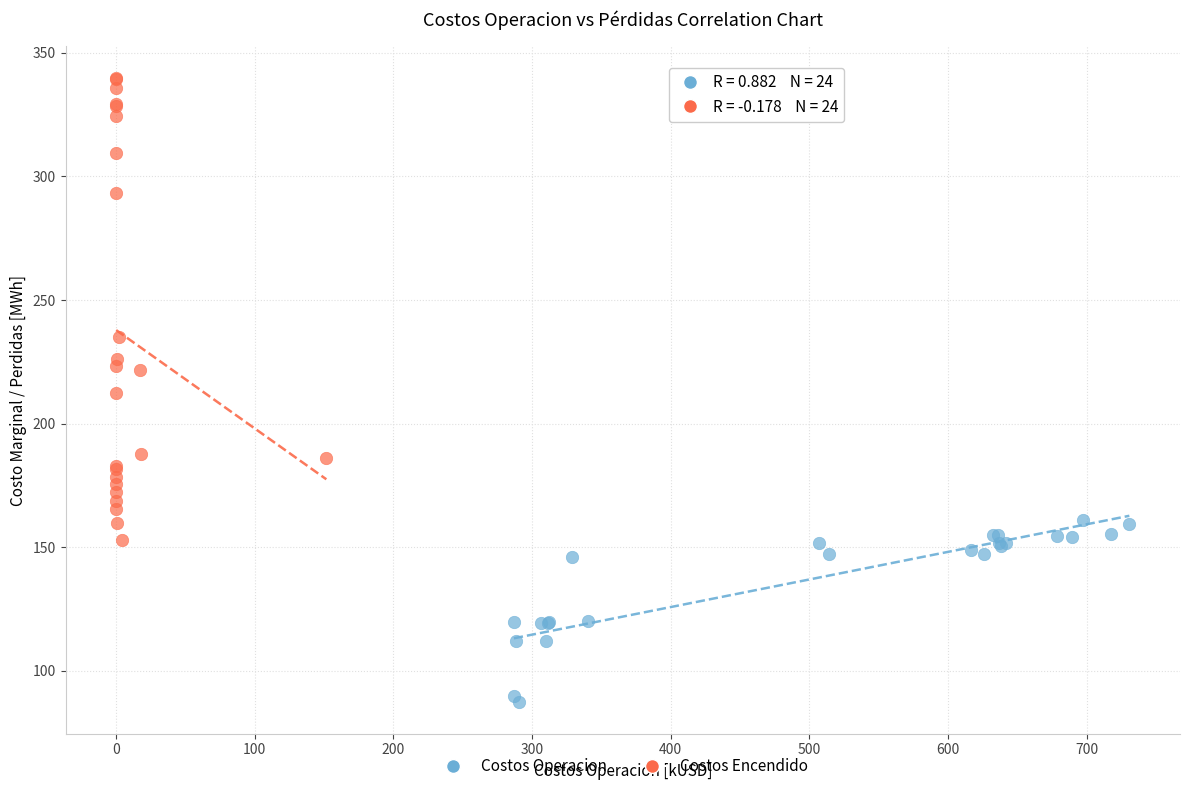

Which series reaches the maximum Y coordinate?

Costos Encendido